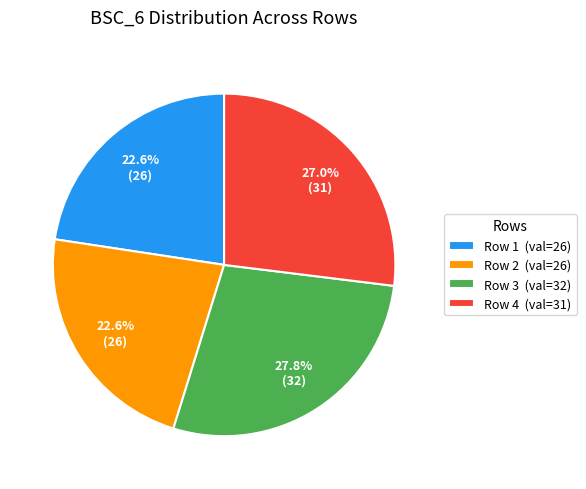

Is there any slice that represents more than half of the pie?

No